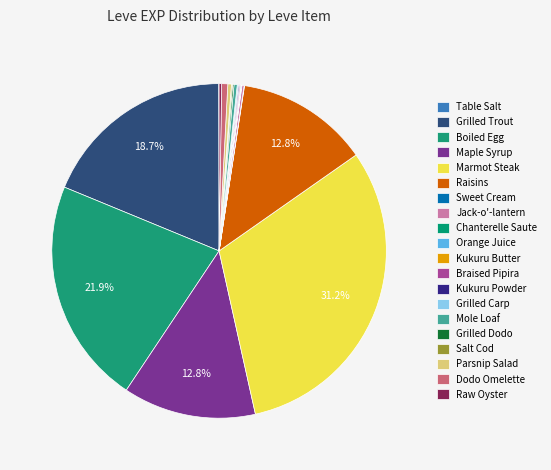

Which slice is the largest?

Marmot Steak